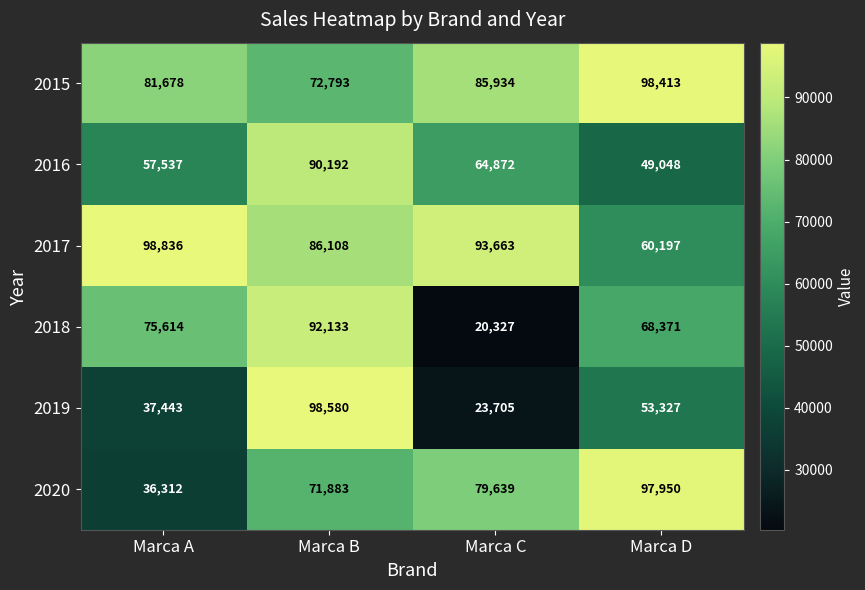

True or false: 2017 has a value of 138287 at Marca A.

False